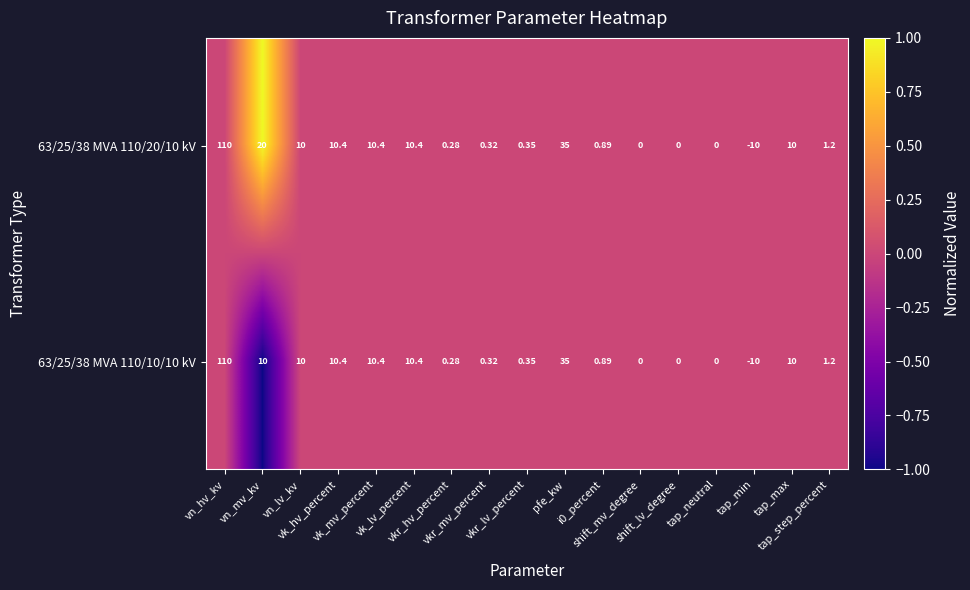

At which category is the sum across all series the highest?

vn_hv_kv